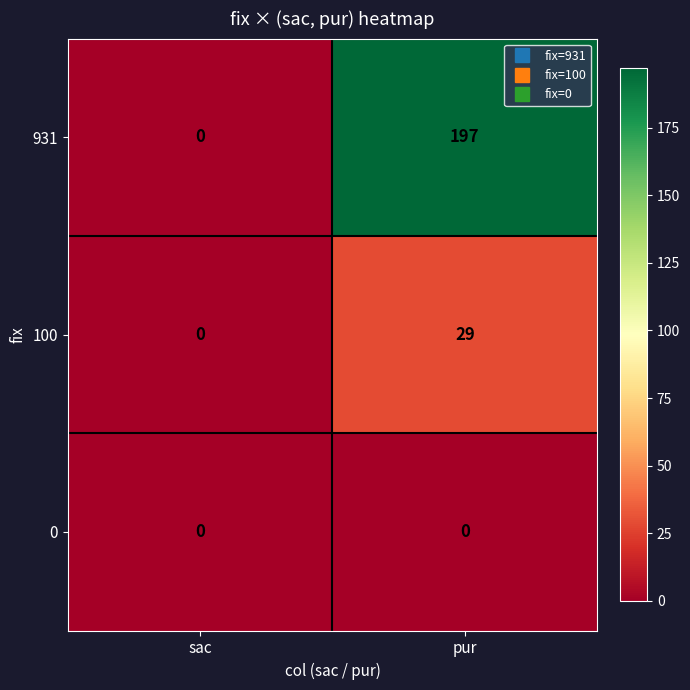

True or false: 931 has a value of 0 at sac.

True